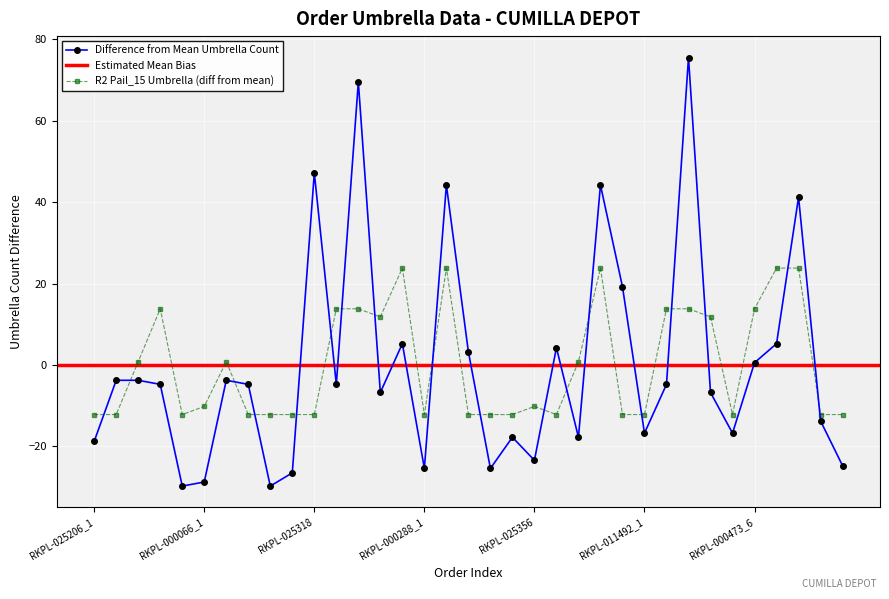

True or false: R2 Pail_15 Umbrella (diff from mean) has more than 1 points higher than both neighbors.

True